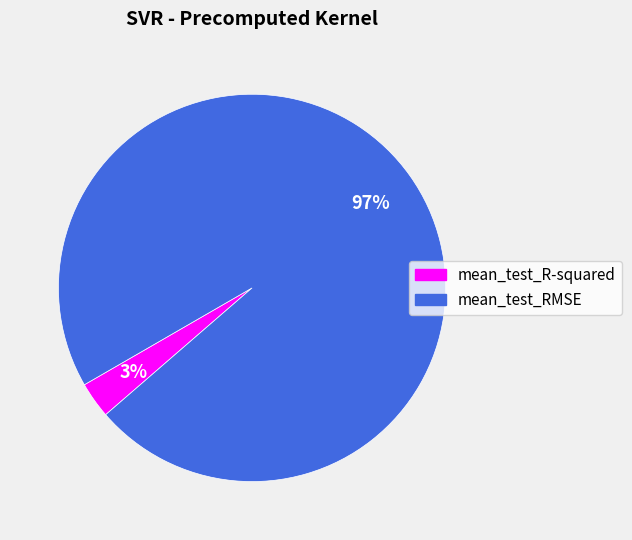

Which slice represents more than half of the pie?

mean_test_RMSE